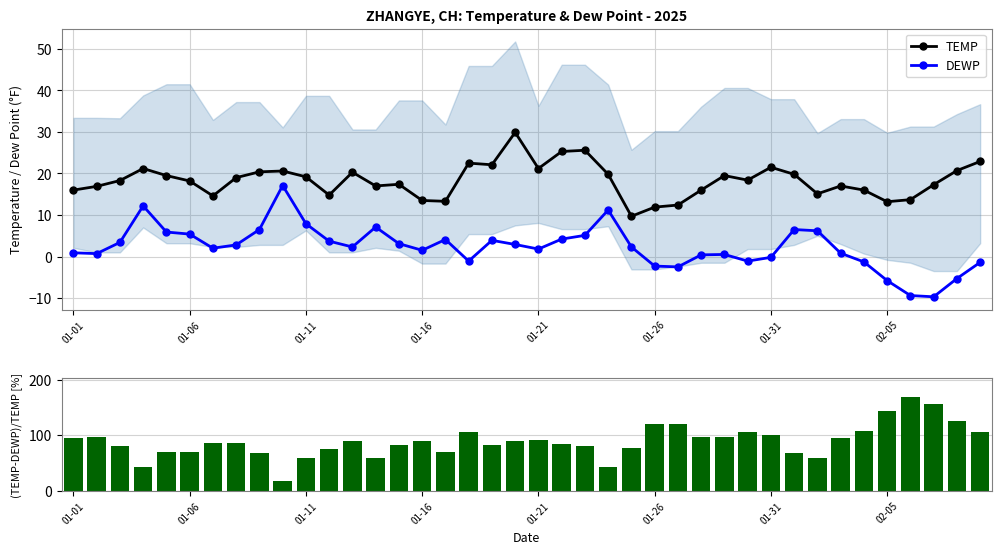

True or false: TEMP has more than 2 interior local peaks.

True